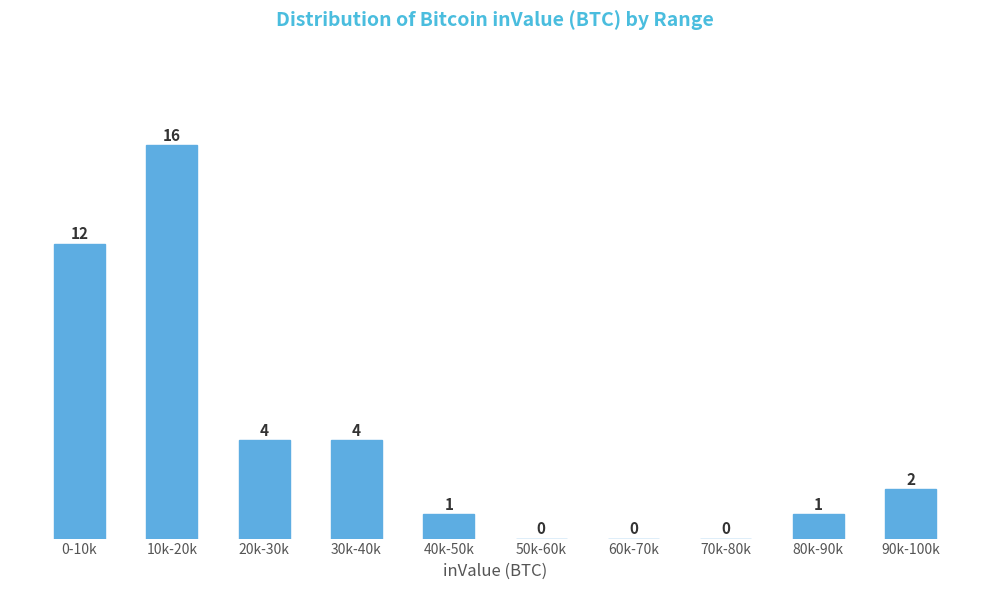

Reading left to right, what are all the values shown in this chart?

0-10k=12	10k-20k=16	20k-30k=4	30k-40k=4	40k-50k=1	50k-60k=0	60k-70k=0	70k-80k=0	80k-90k=1	90k-100k=2